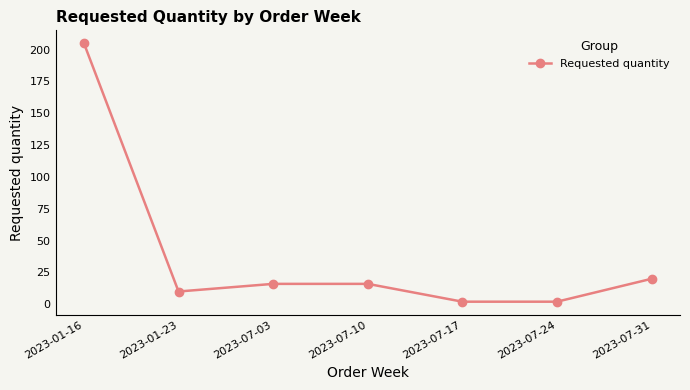

Which has a higher value, 2023-07-10 or 2023-01-16?

2023-01-16